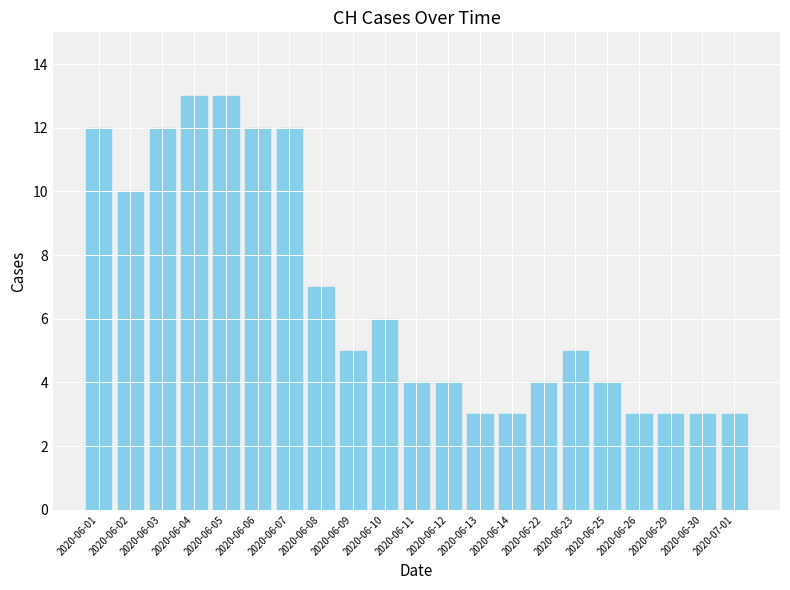

What is the difference between the maximum and minimum values?

10